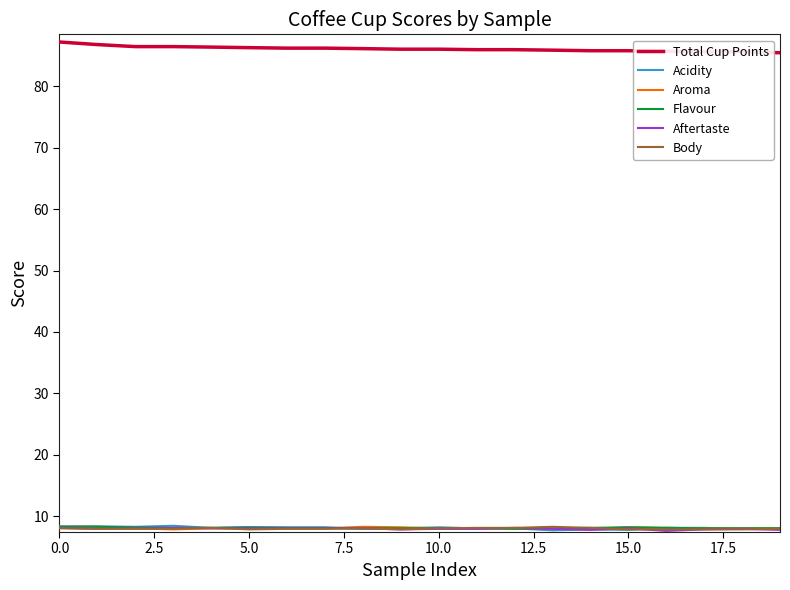

At how many categories does at least one series exceed 48?

20